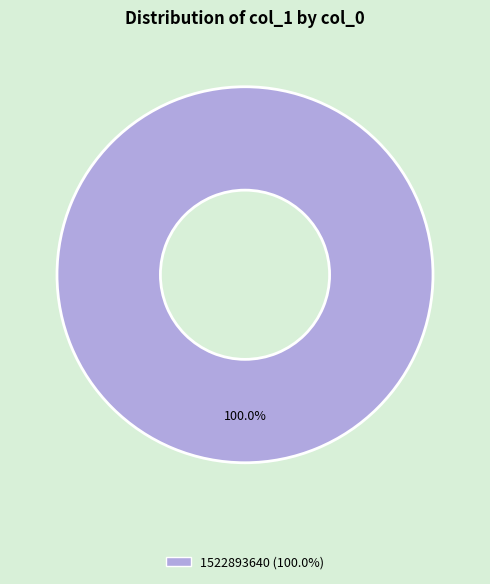

Count the number of slices in the pie.

1